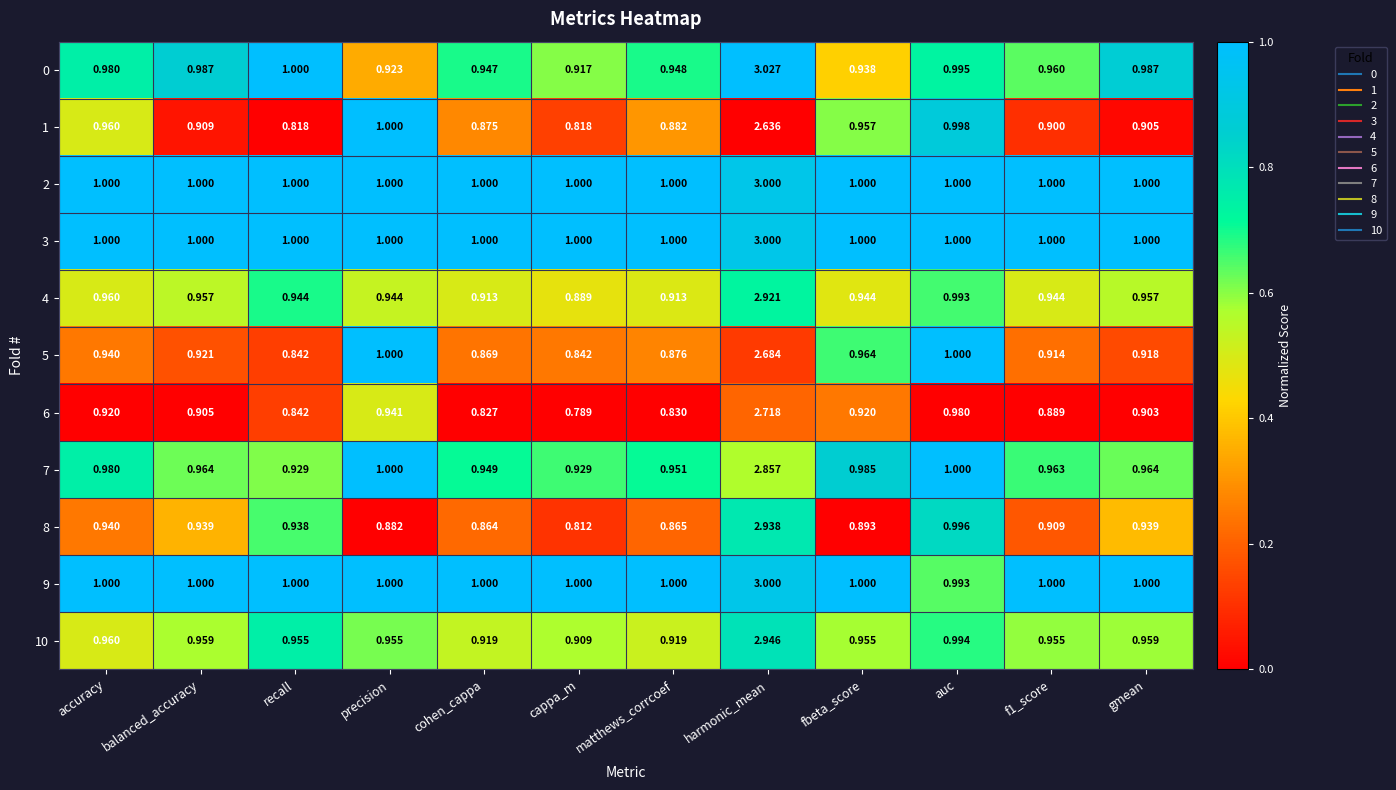

Which label corresponds to the smallest value in the chart?

cappa_m